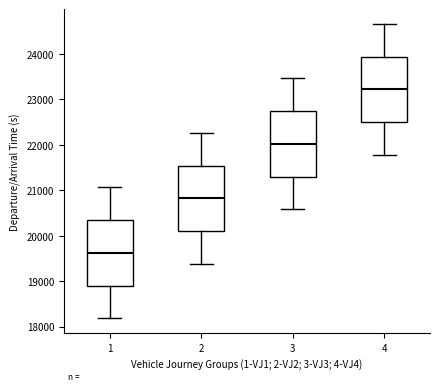

Reading left to right, read every box against the y-axis: the position of its median line, the range the box covers, and the ends of its whiskers. The values are not printed on the chart, so give them approximately, as read against the axis.

1: median 19600, box 18900 to 20300, whiskers 18200 to 21100
2: median 20800, box 20100 to 21500, whiskers 19400 to 22300
3: median 22000, box 21300 to 22700, whiskers 20600 to 23500
4: median 23200, box 22500 to 23900, whiskers 21800 to 24700